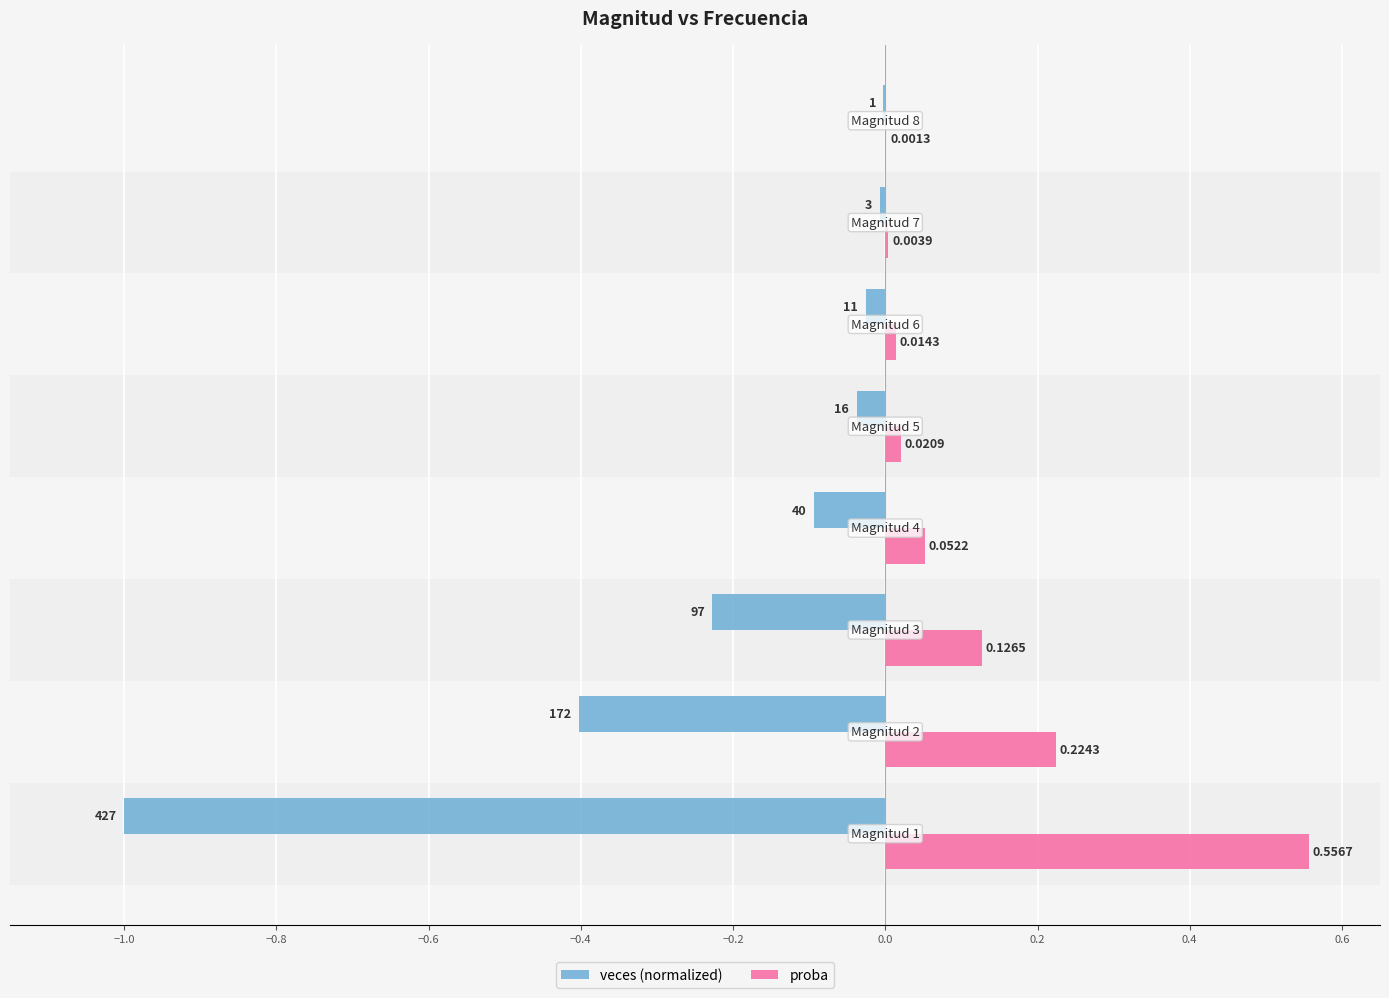

Which series has the largest total across all categories?

proba